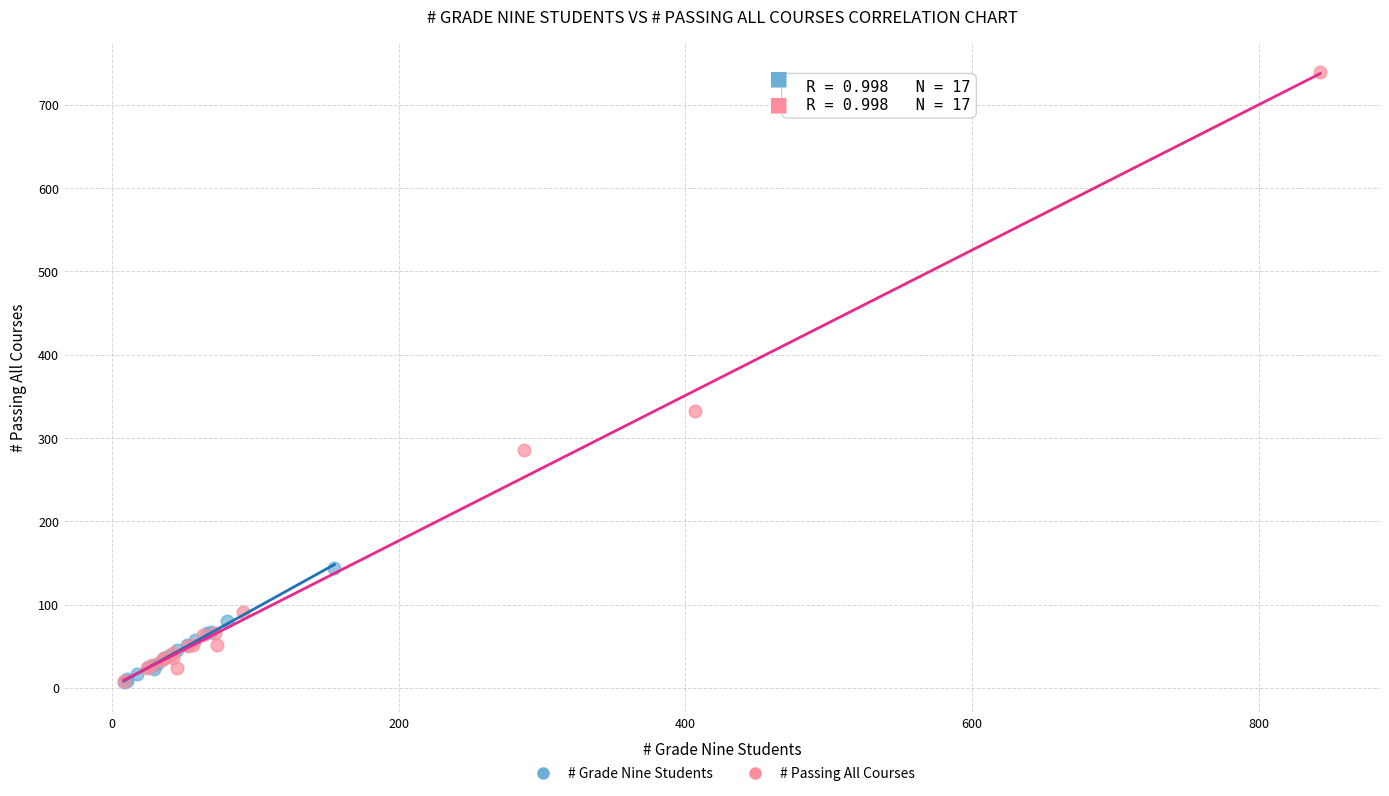

Which series has the largest Y range (max minus min)?

# Passing All Courses